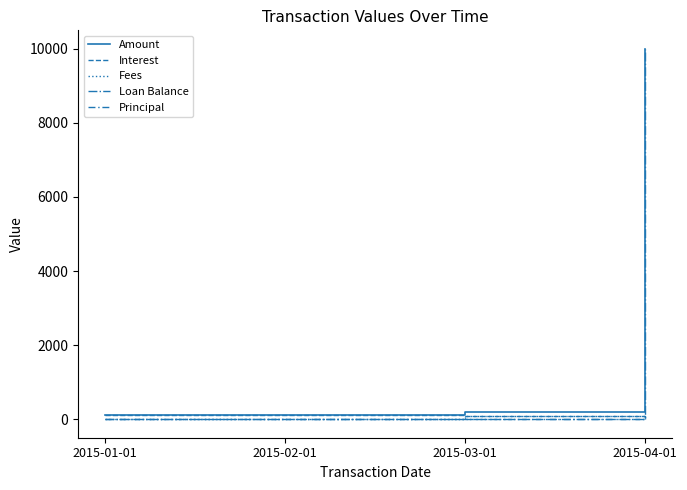

True or false: Interest has a value of 31.9 at 2015-04-01.

False